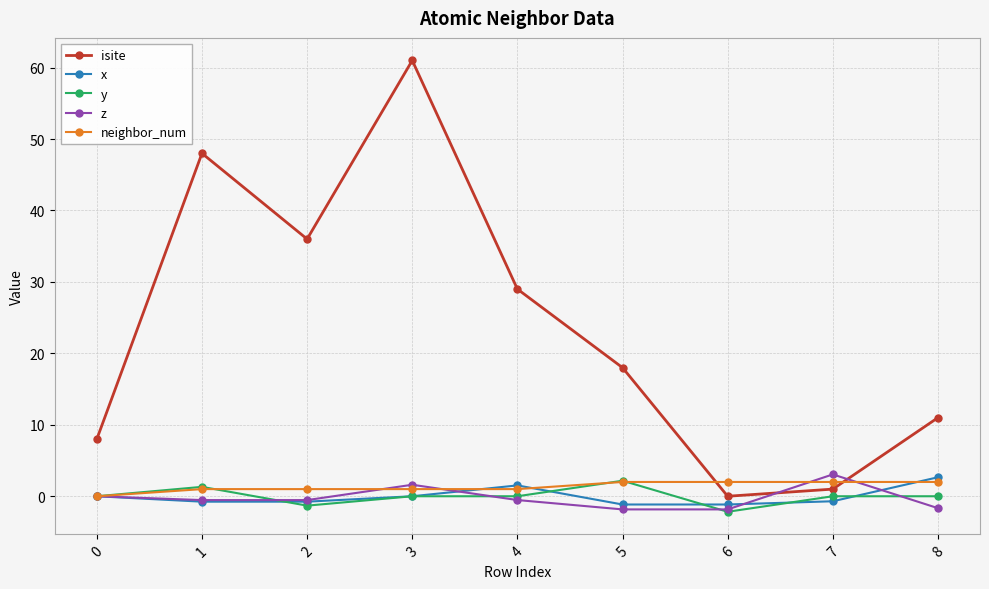

What is the total value across all series at 6?

-3.2